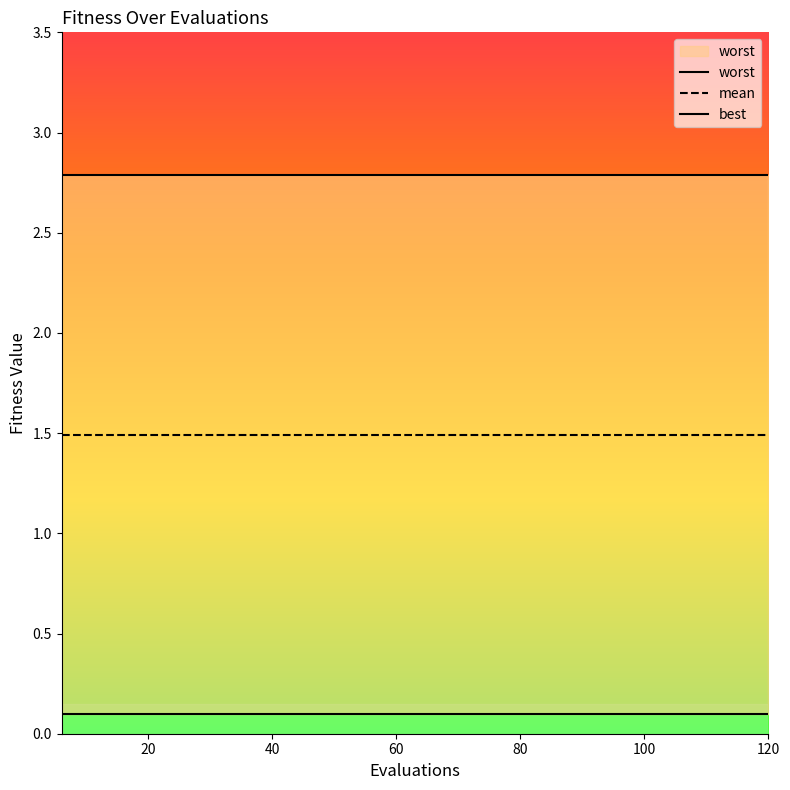

Is it true that worst equals 2.8 at 9?

True